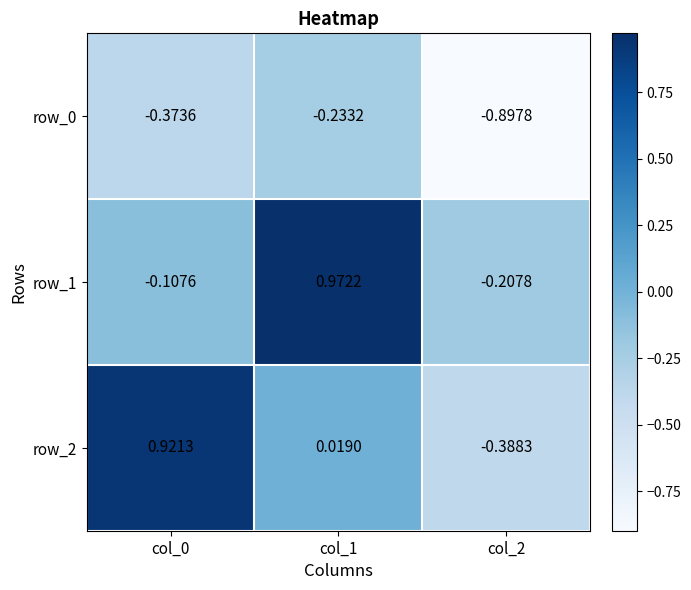

Is the value of row_2 at col_2 greater than the value of row_1 at col_2?

No